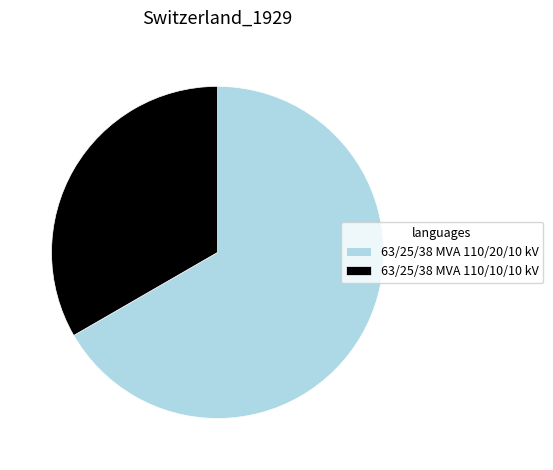

How many slices are in this pie chart?

2